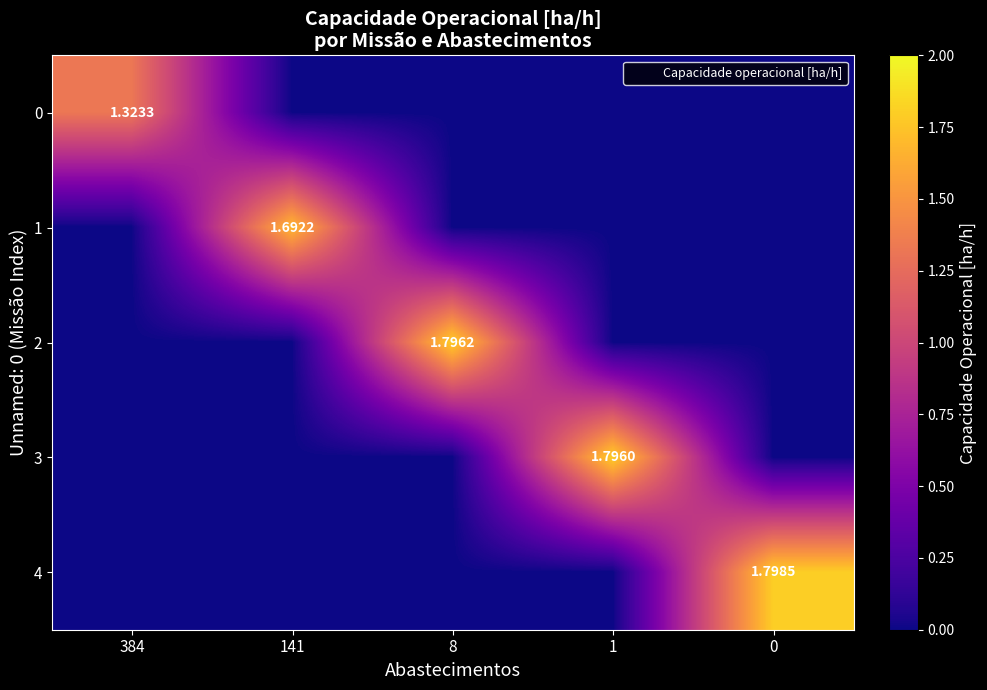

Is the value of 2 at 8 greater than the value of 1 at 141?

Yes